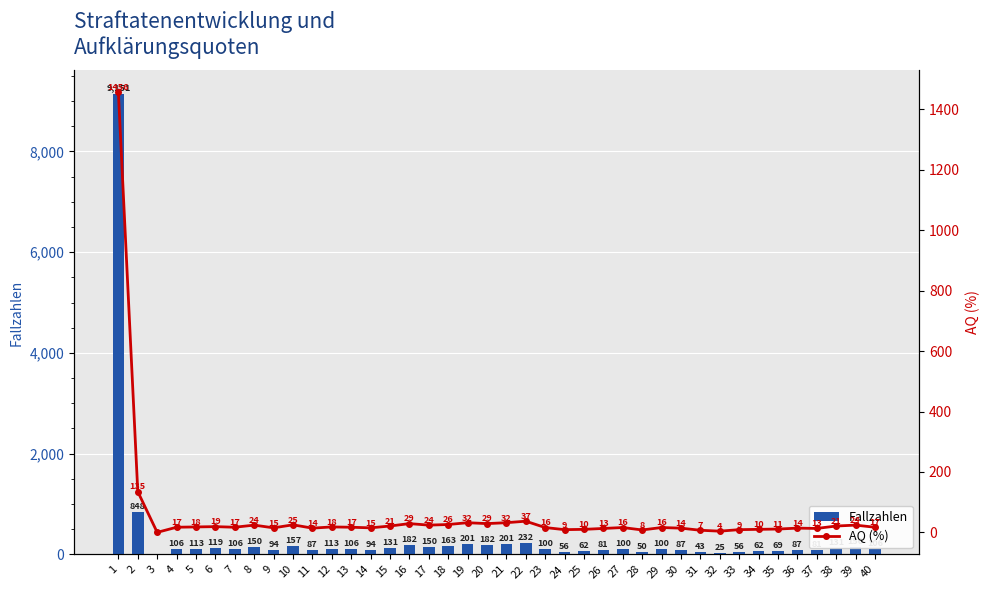

Reading left to right, transcribe all the data shown in this chart.

Fallzahlen: 1=9151	2=848	3=0	4=106	5=113	6=119	7=106	8=150	9=94	10=157	11=87	12=113	13=106	14=94	15=131	16=182	17=150	18=163	19=201	20=182	21=201	22=232	23=100	24=56	25=62	26=81	27=100	28=50	29=100	30=87	31=43	32=25	33=56	34=62	35=69	36=87	37=81	38=131	39=150	40=106
AQ (%): 1=1456	2=135	3=0	4=17	5=18	6=19	7=17	8=24	9=15	10=25	11=14	12=18	13=17	14=15	15=21	16=29	17=24	18=26	19=32	20=29	21=32	22=37	23=16	24=9	25=10	26=13	27=16	28=8	29=16	30=14	31=7	32=4	33=9	34=10	35=11	36=14	37=13	38=21	39=24	40=17